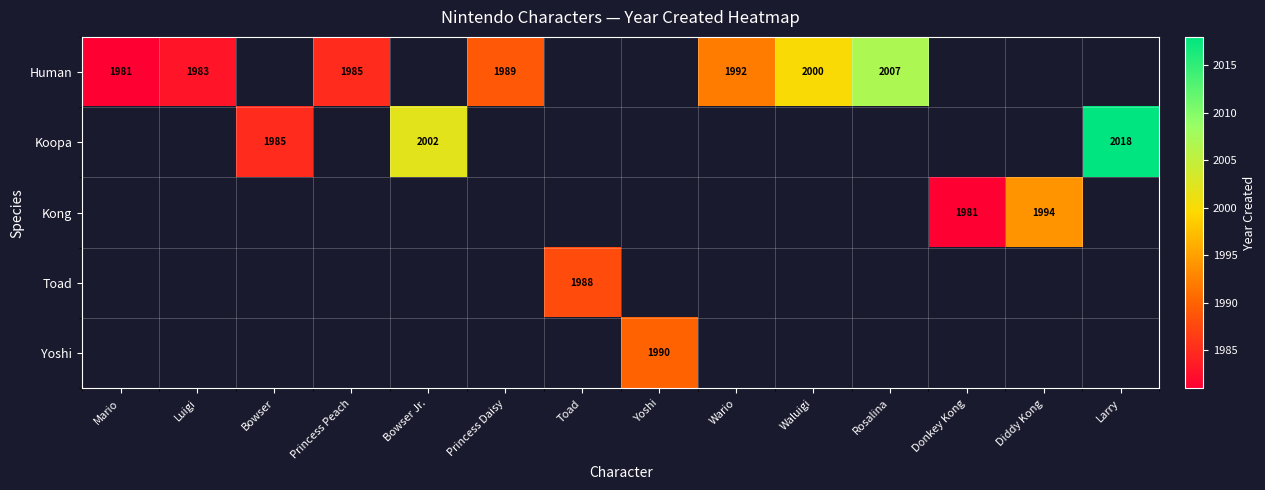

Is it true that Yoshi equals 1368 at Donkey Kong?

False